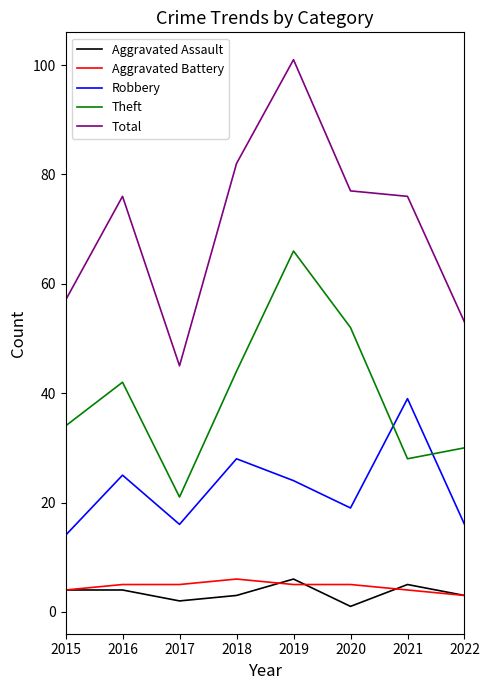

In Total, how many points are lower than both neighbors (excluding endpoints)?

1